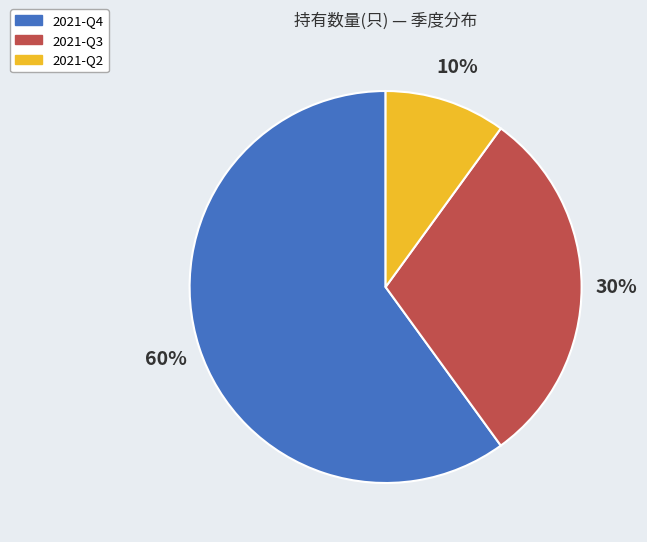

What percentage is the 2021-Q4 slice, to the nearest percent?

60%